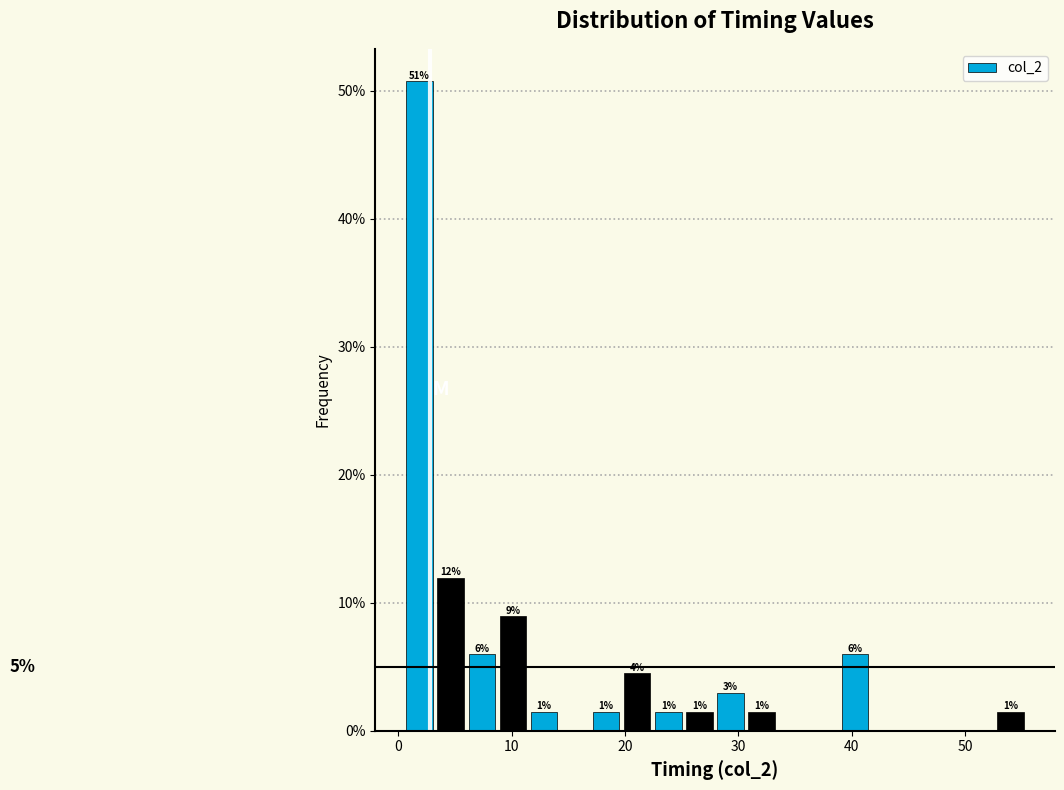

Around what value on the x-axis is the tallest bar? Give the approximate position of its centre, as read against the axis.

2